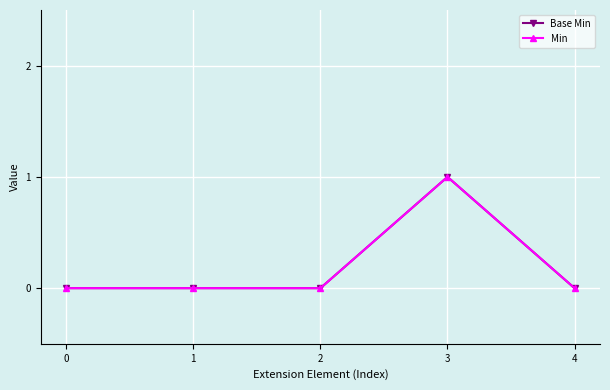

In Base Min, how many points are higher than both neighbors (excluding endpoints)?

1